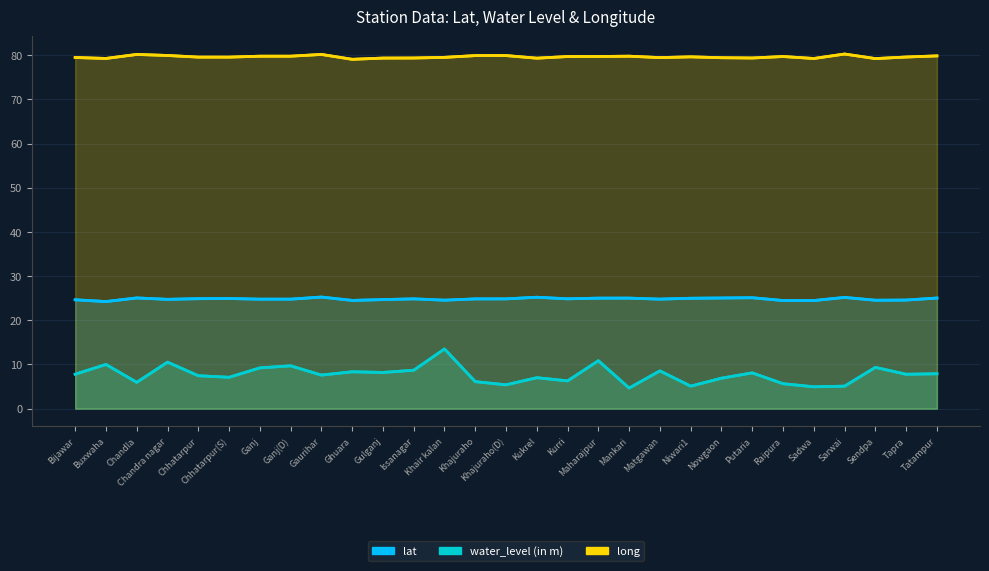

Is the value of long at Tapra greater than the value of lat at Chandra nagar?

Yes